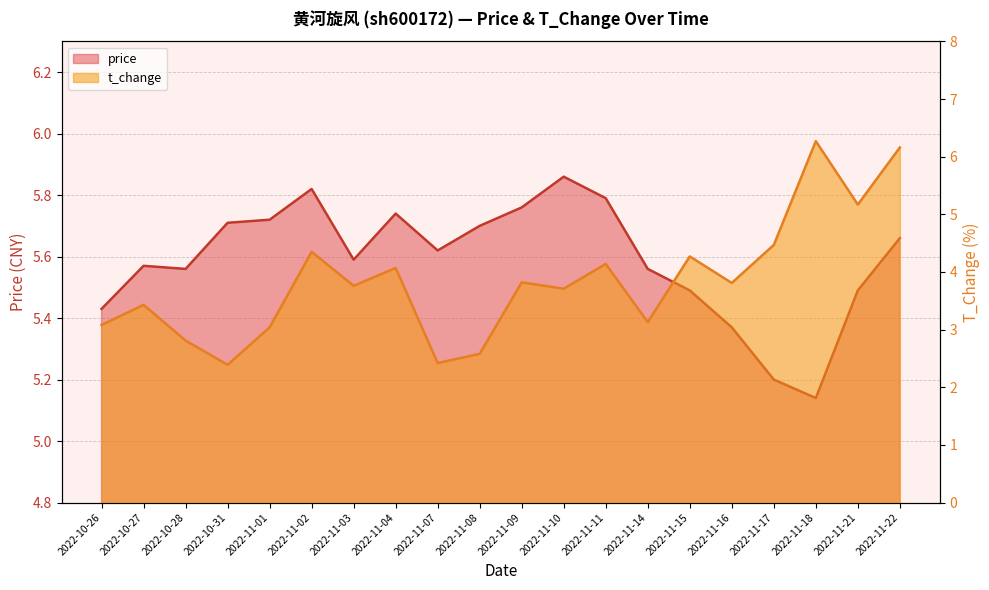

Reading left to right, list all the values displayed in this chart.

price: 2022-10-26=5.4	2022-10-27=5.6	2022-10-28=5.6	2022-10-31=5.7	2022-11-01=5.7	2022-11-02=5.8	2022-11-03=5.6	2022-11-04=5.7	2022-11-07=5.6	2022-11-08=5.7	2022-11-09=5.8	2022-11-10=5.9	2022-11-11=5.8	2022-11-14=5.6	2022-11-15=5.5	2022-11-16=5.4	2022-11-17=5.2	2022-11-18=5.1	2022-11-21=5.5	2022-11-22=5.7
t_change: 2022-10-26=3.1	2022-10-27=3.4	2022-10-28=2.8	2022-10-31=2.4	2022-11-01=3.0	2022-11-02=4.3	2022-11-03=3.8	2022-11-04=4.1	2022-11-07=2.4	2022-11-08=2.6	2022-11-09=3.8	2022-11-10=3.7	2022-11-11=4.1	2022-11-14=3.1	2022-11-15=4.3	2022-11-16=3.8	2022-11-17=4.5	2022-11-18=6.3	2022-11-21=5.2	2022-11-22=6.2